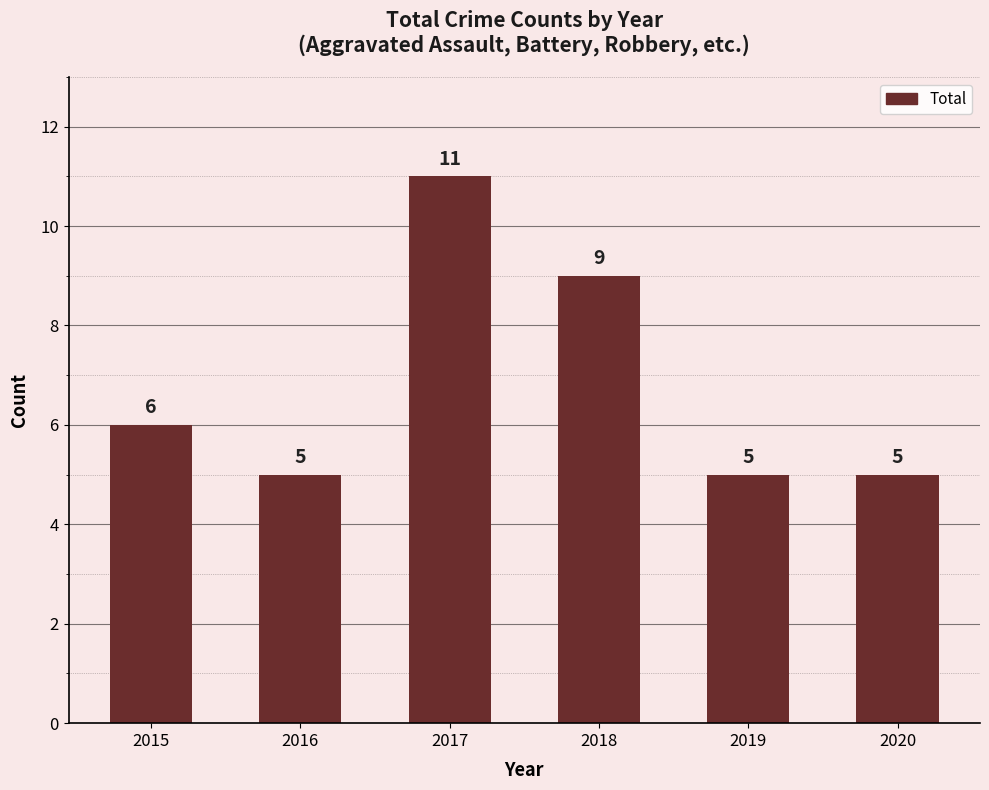

Are the bars horizontal?

No